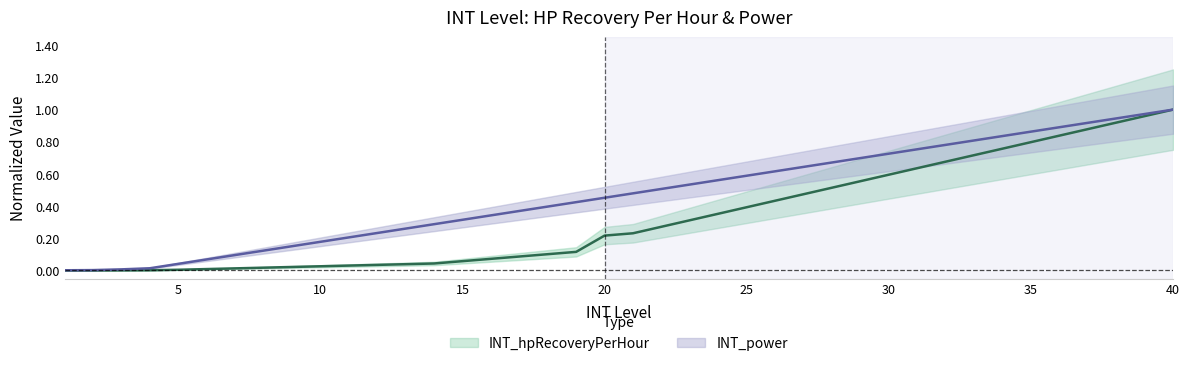

Reading left to right, what are all the values shown in this chart?

INT_hpRecoveryPerHour: 1=0.0	2=0.0	3=0.0	4=0.0	5=0.0	6=0.0	7=0.0	8=0.0	9=0.0	10=0.0	11=0.0	12=0.0	13=0.0	14=0.0	15=0.1	16=0.1	17=0.1	18=0.1	19=0.1	20=0.2	21=0.2	22=0.3	23=0.3	24=0.4	25=0.4	26=0.4	27=0.5	28=0.5	29=0.6	30=0.6	31=0.6	32=0.7	33=0.7	34=0.8	35=0.8	36=0.8	37=0.9	38=0.9	39=1.0	40=1.0
INT_power: 1=0.0	2=0.0	3=0.0	4=0.0	5=0.0	6=0.1	7=0.1	8=0.1	9=0.2	10=0.2	11=0.2	12=0.2	13=0.3	14=0.3	15=0.3	16=0.3	17=0.4	18=0.4	19=0.4	20=0.5	21=0.5	22=0.5	23=0.5	24=0.6	25=0.6	26=0.6	27=0.6	28=0.7	29=0.7	30=0.7	31=0.8	32=0.8	33=0.8	34=0.8	35=0.9	36=0.9	37=0.9	38=0.9	39=1.0	40=1.0